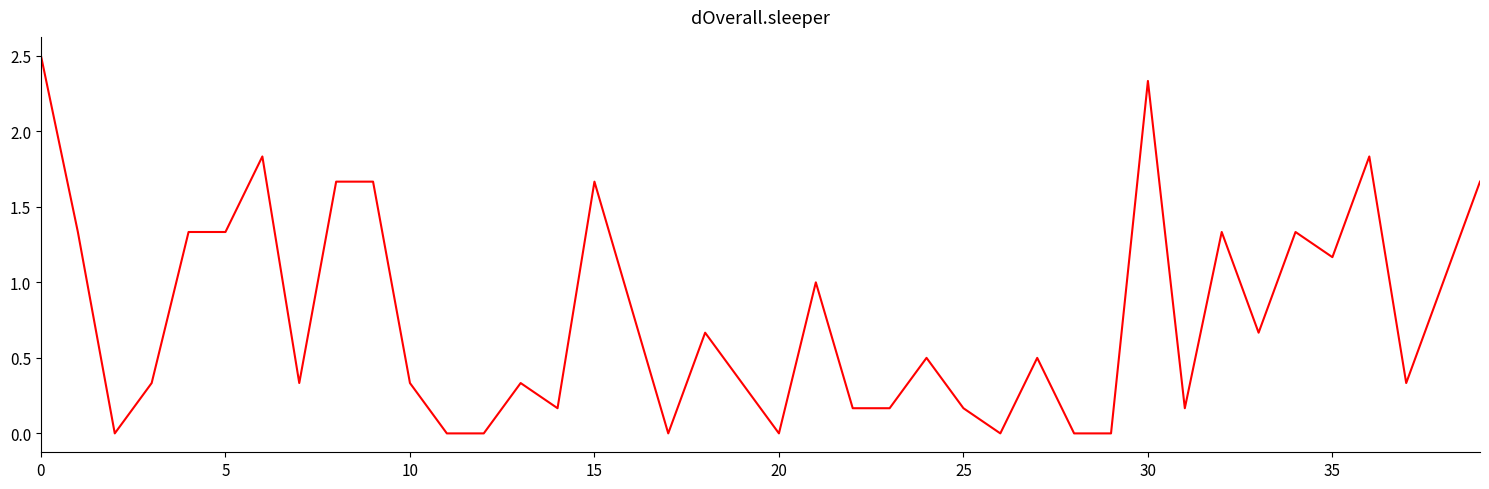

What is the difference between the maximum and minimum values?

2.5